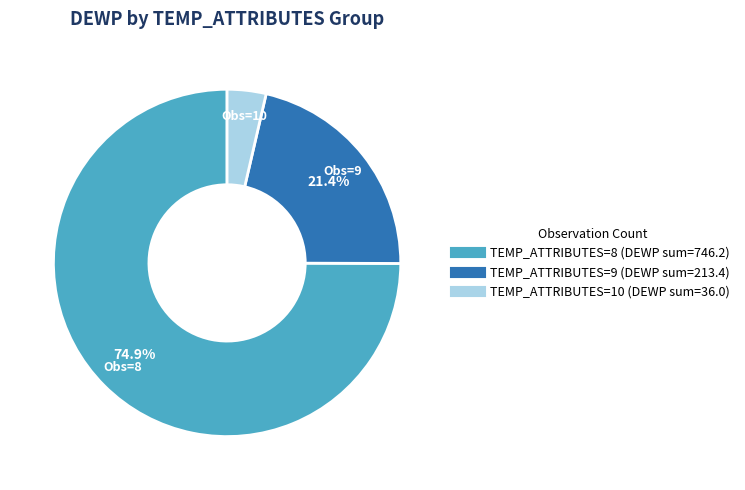

Is there a majority slice in this chart?

Yes